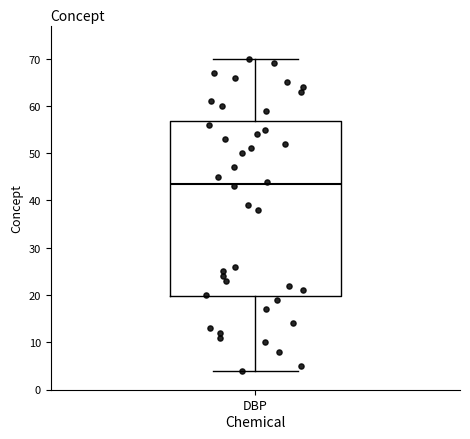

Read this box plot against the y-axis: the position of the median line, the range covered by the box, and the ends of both whiskers. The values are not printed on the chart, so give them approximately, as read against the axis.

median 44, box 20 to 57, whiskers 4 to 70